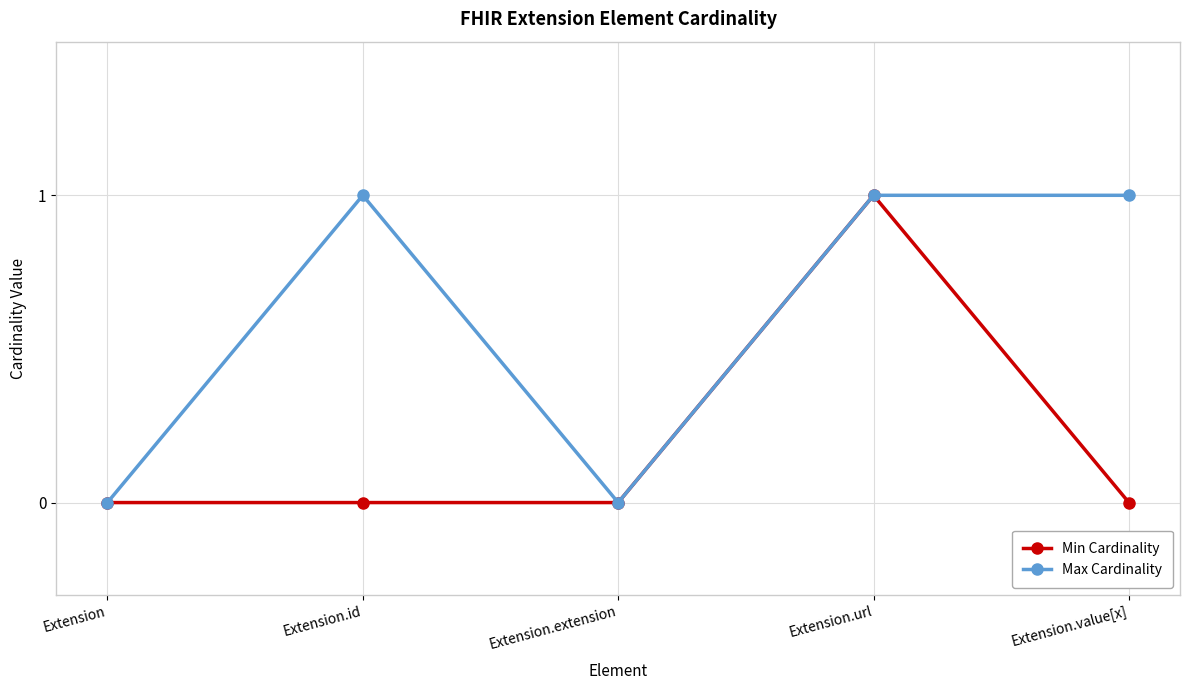

Which series changed the most between Extension.extension and Extension.value[x]?

Max Cardinality